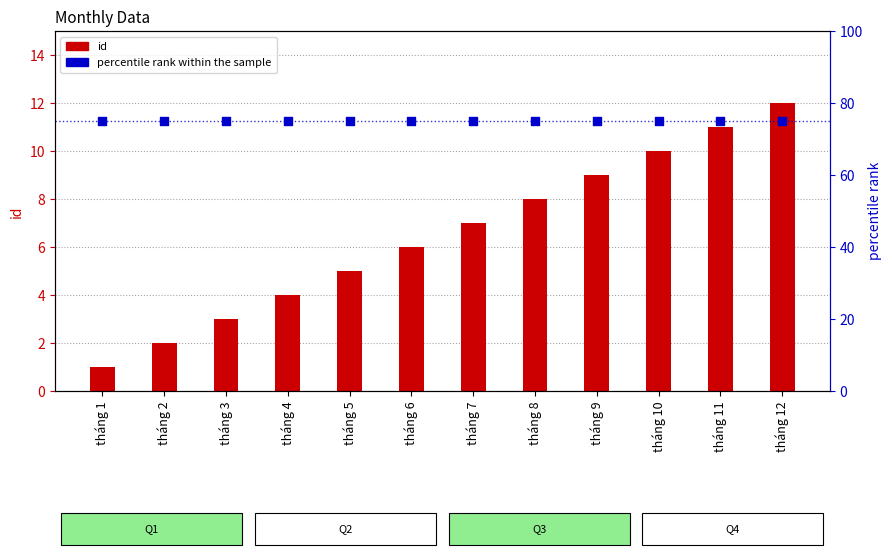

What are all the series names shown in the legend?

id, percentile rank within the sample